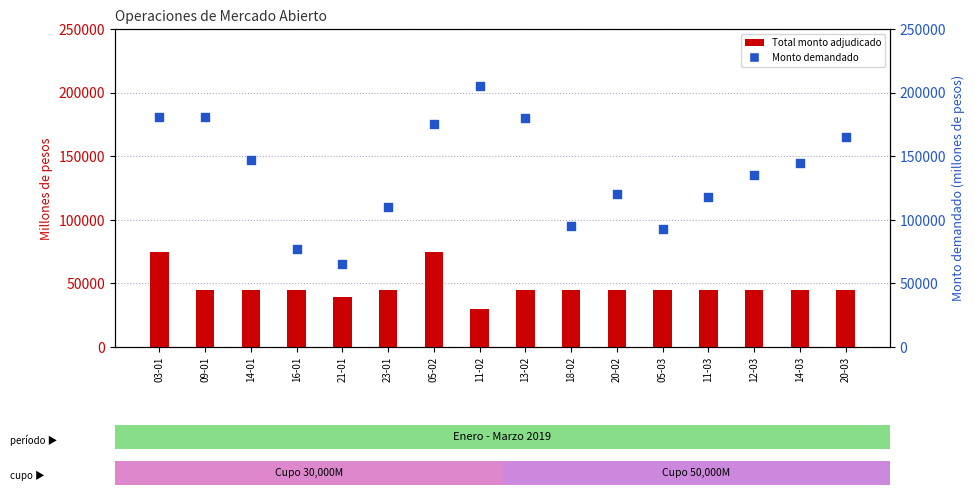

Which series reaches the maximum Y coordinate?

Monto demandado